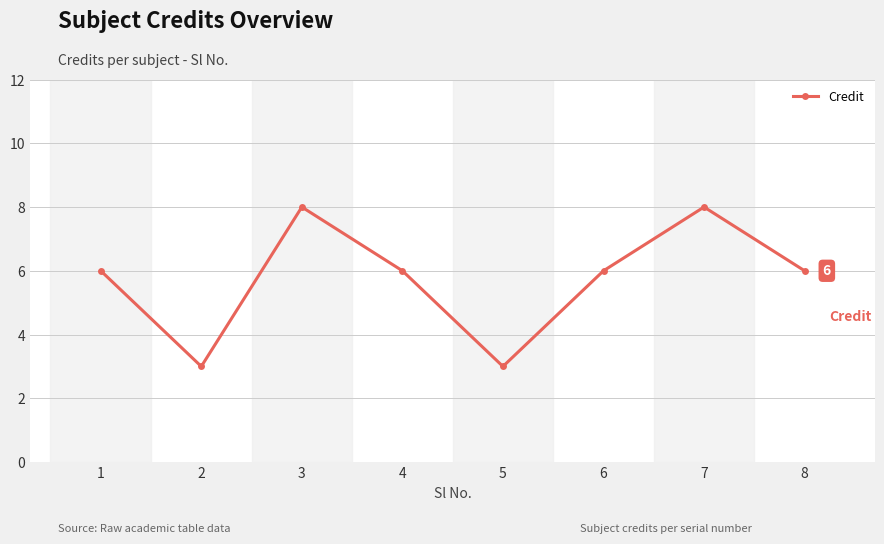

Reading left to right, extract all data points from this chart.

6	3	8	6	3	6	8	6